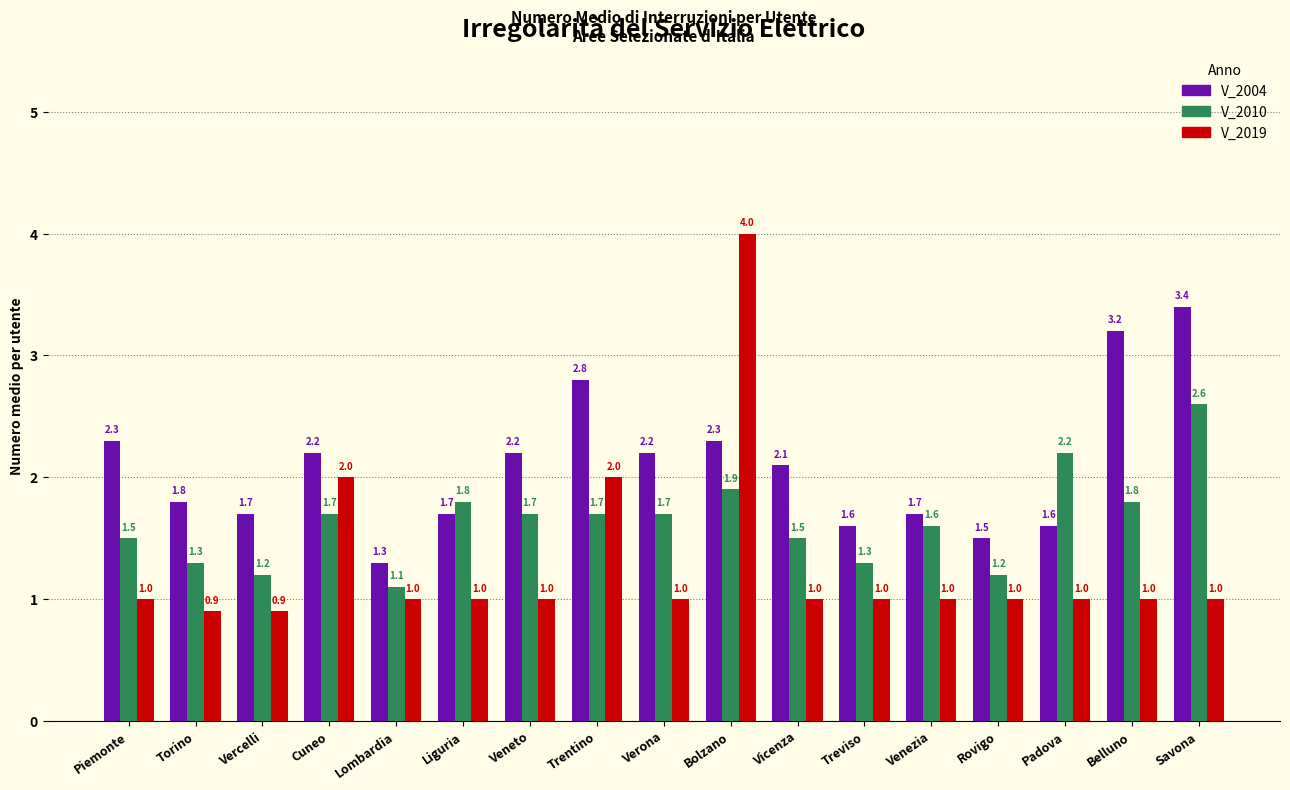

Reading left to right, extract all data points from this chart.

V_2004: 2.3	1.8	1.7	2.2	1.3	1.7	2.2	2.8	2.2	2.3	2.1	1.6	1.7	1.5	1.6	3.2	3.4
V_2010: 1.5	1.3	1.2	1.7	1.1	1.8	1.7	1.7	1.7	1.9	1.5	1.3	1.6	1.2	2.2	1.8	2.6
V_2019: 1.0	0.9	0.9	2.0	1.0	1.0	1.0	2.0	1.0	4.0	1.0	1.0	1.0	1.0	1.0	1.0	1.0